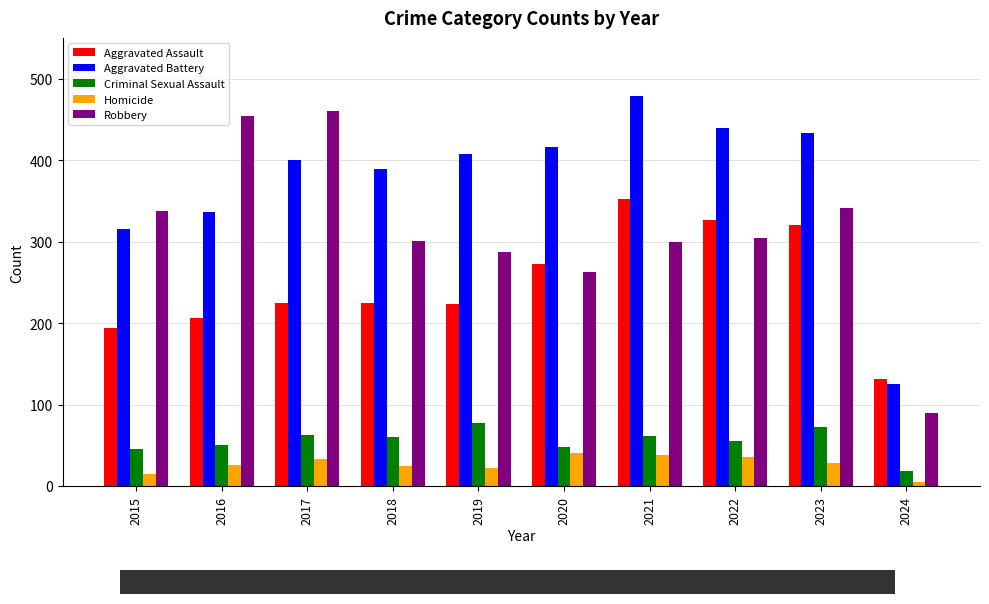

Which category has the lowest value across all series?

2024